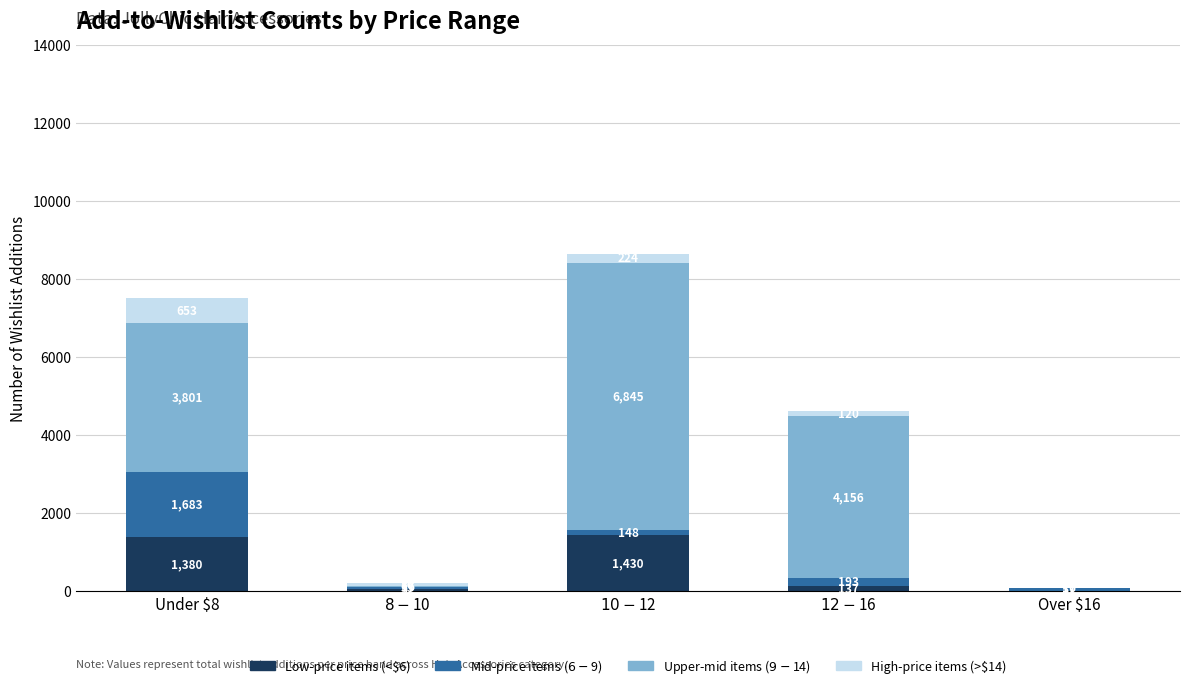

Are the bars grouped side by side (vs. stacked)?

No